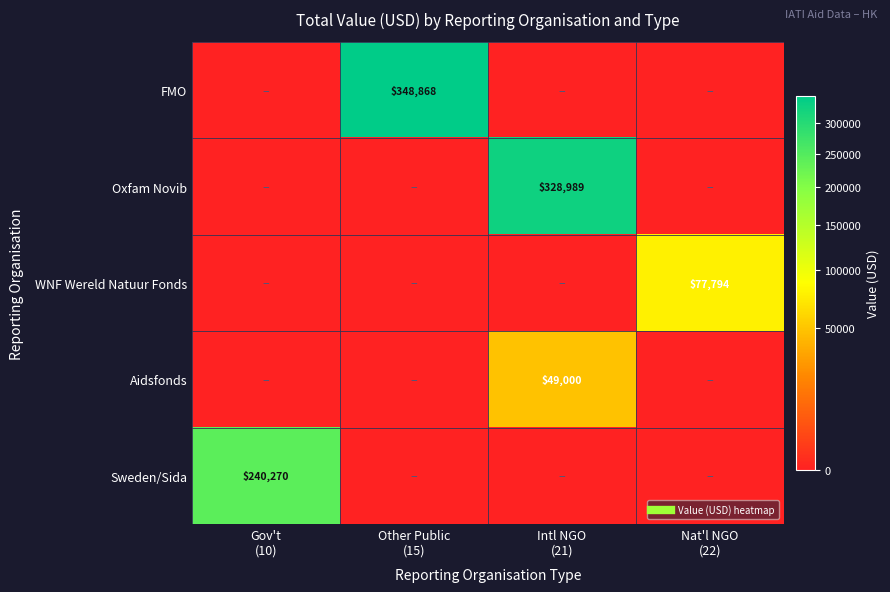

The value of Oxfam Novib at Other Public (15) is 128262.1. True or false?

False